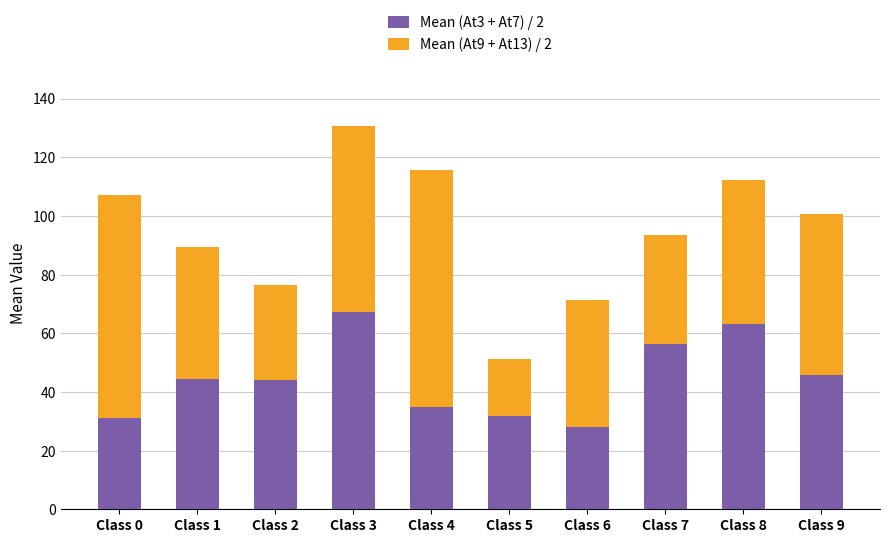

True or false: Mean (At3 + At7) / 2 has a value of 13.9 at Class 0.

False